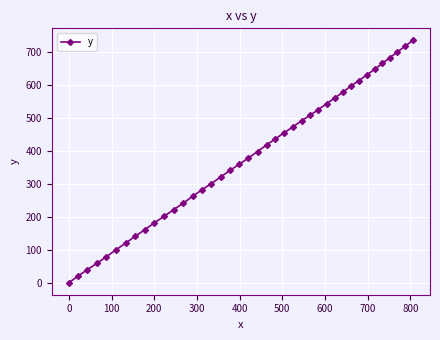

Does the chart have visible grid lines?

Yes